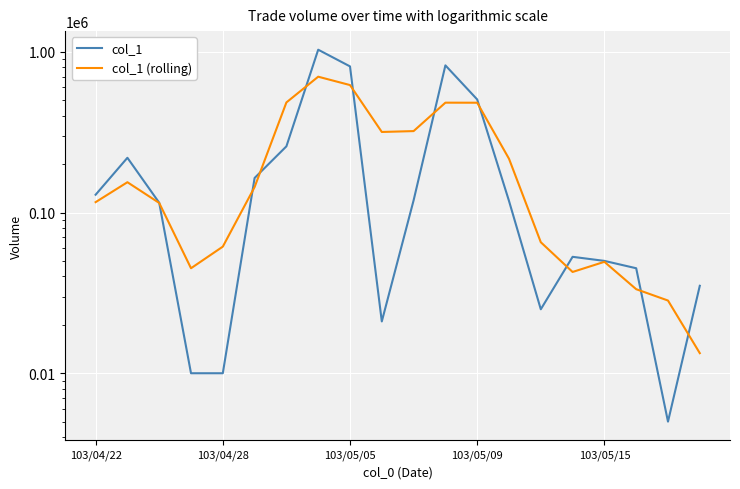

What is the sum of the col_1 values at 103/05/09 and 103/04/22?

634000.0